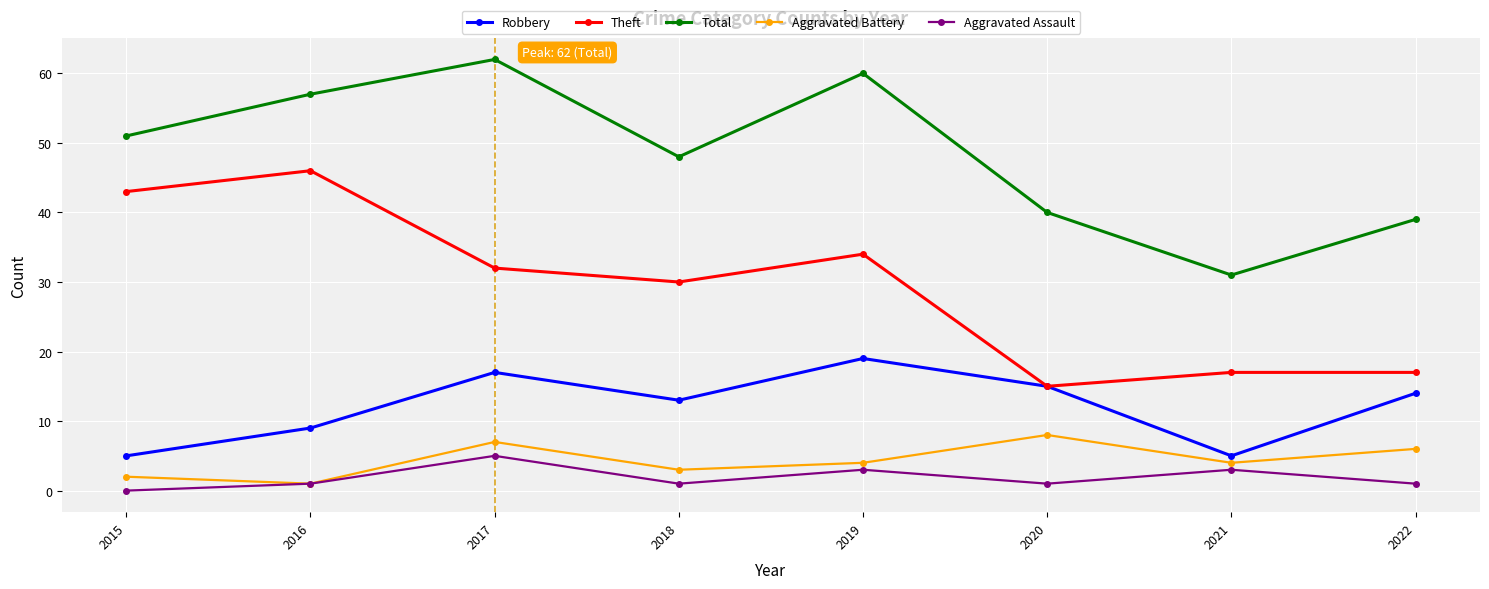

True or false: Theft and Total cross at least once.

False